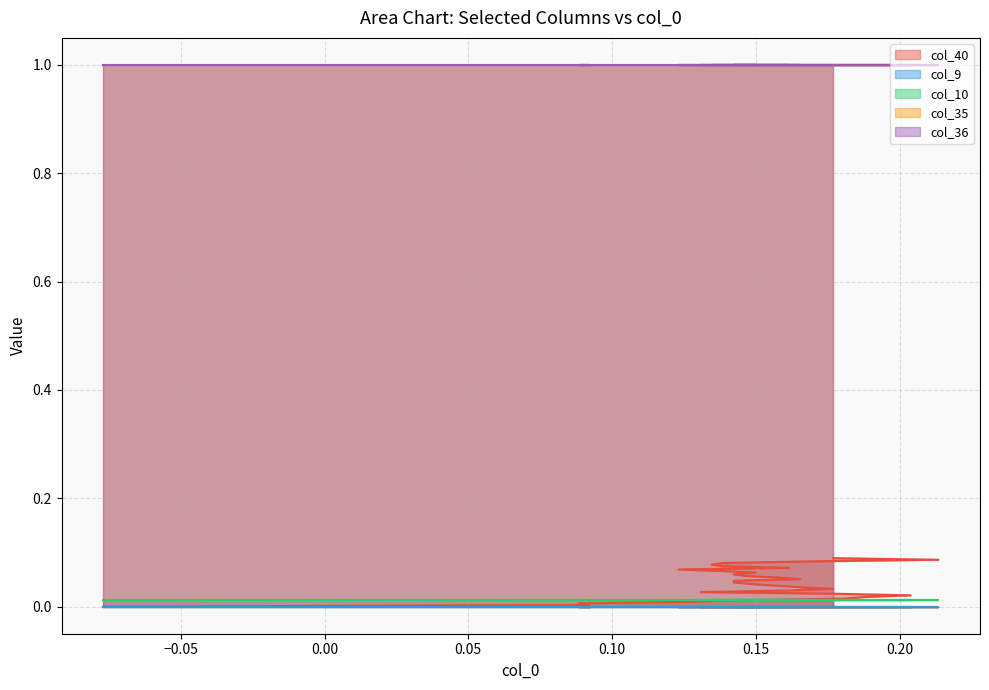

What is the spread (max minus min) of values at 12?

1.0